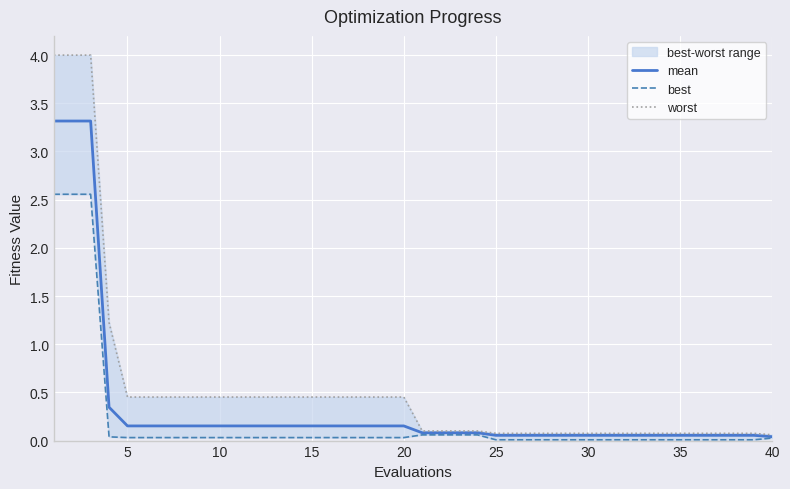

Which series has the widest spread of values?

worst